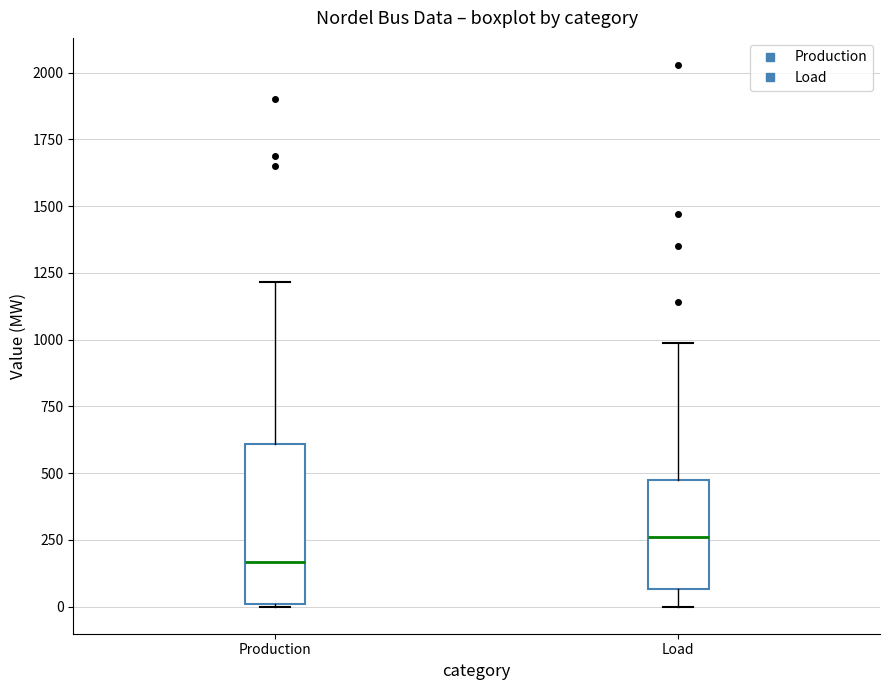

Which box's median line is the lowest?

Production